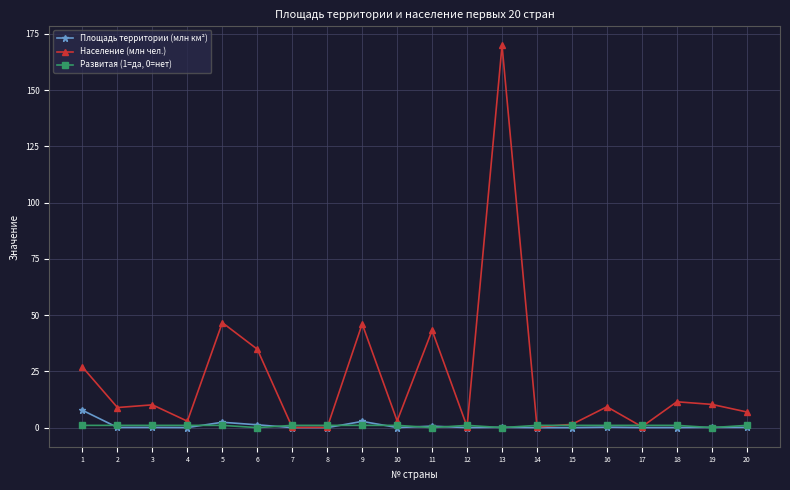

Which series has the widest spread of values?

Население (млн чел.)